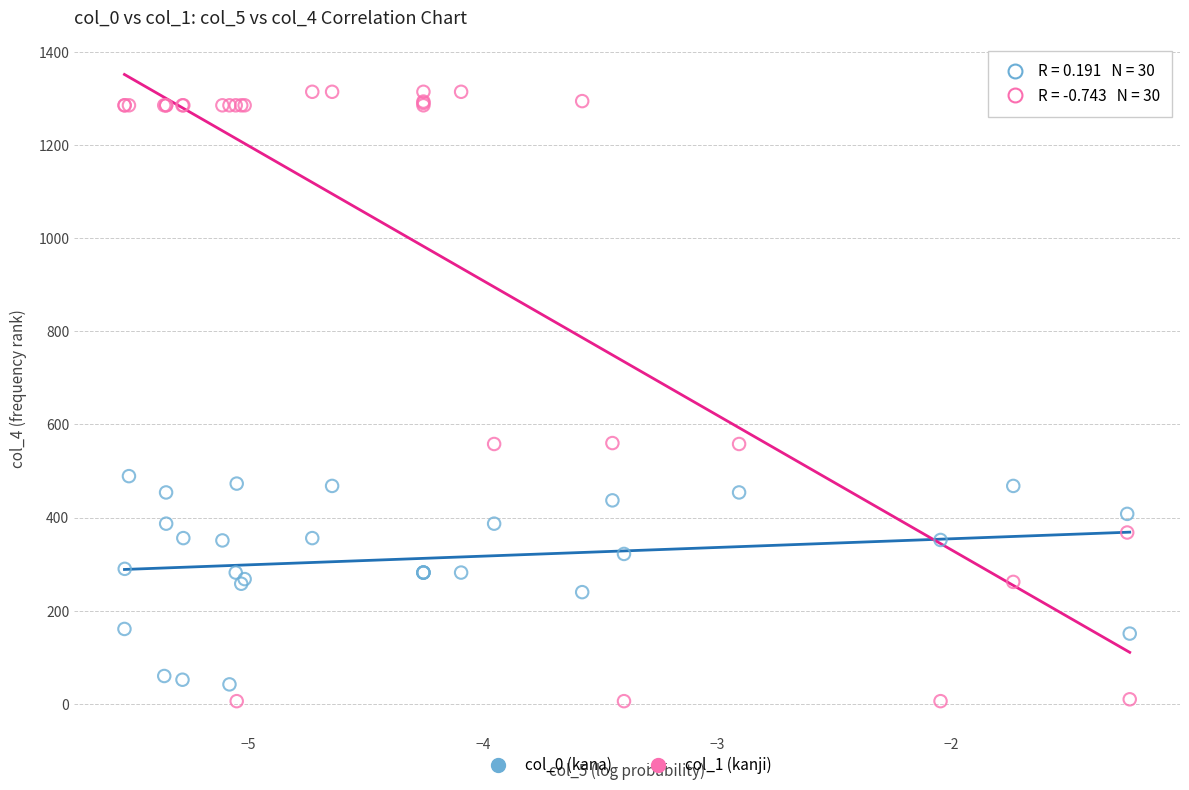

Which series contains the highest Y value?

col_1 (kanji)